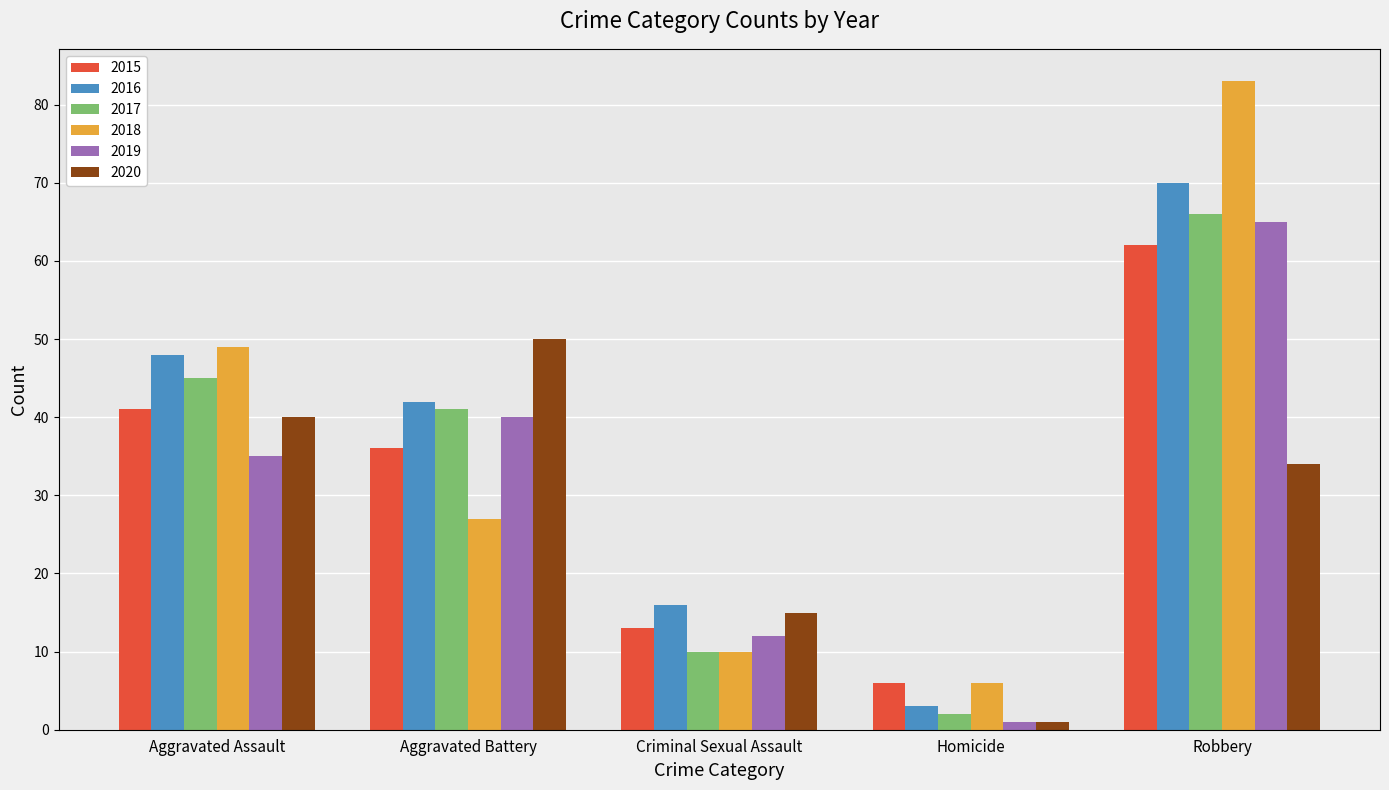

What is the spread (max minus min) of values at Homicide?

5